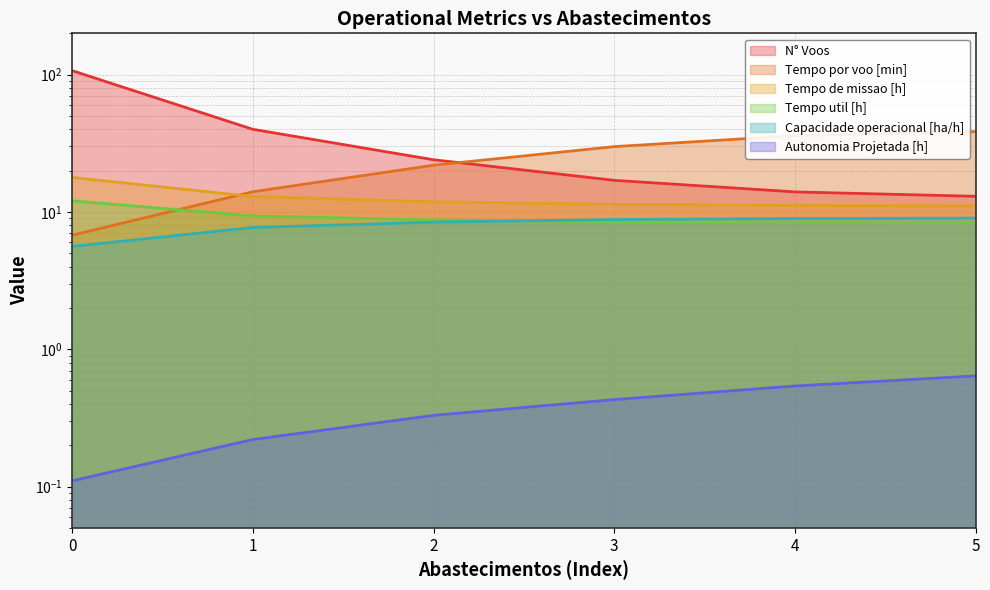

What is the maximum value shown in the chart?

107.0